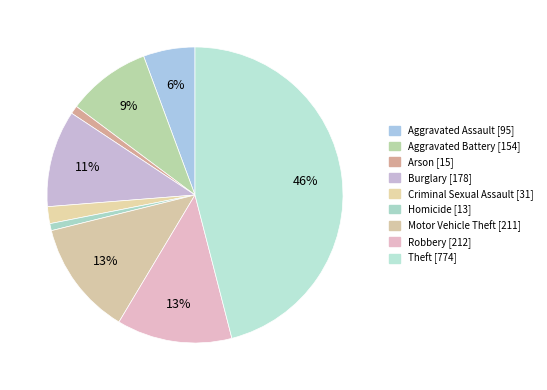

Which has a higher value, Robbery or Burglary?

Robbery